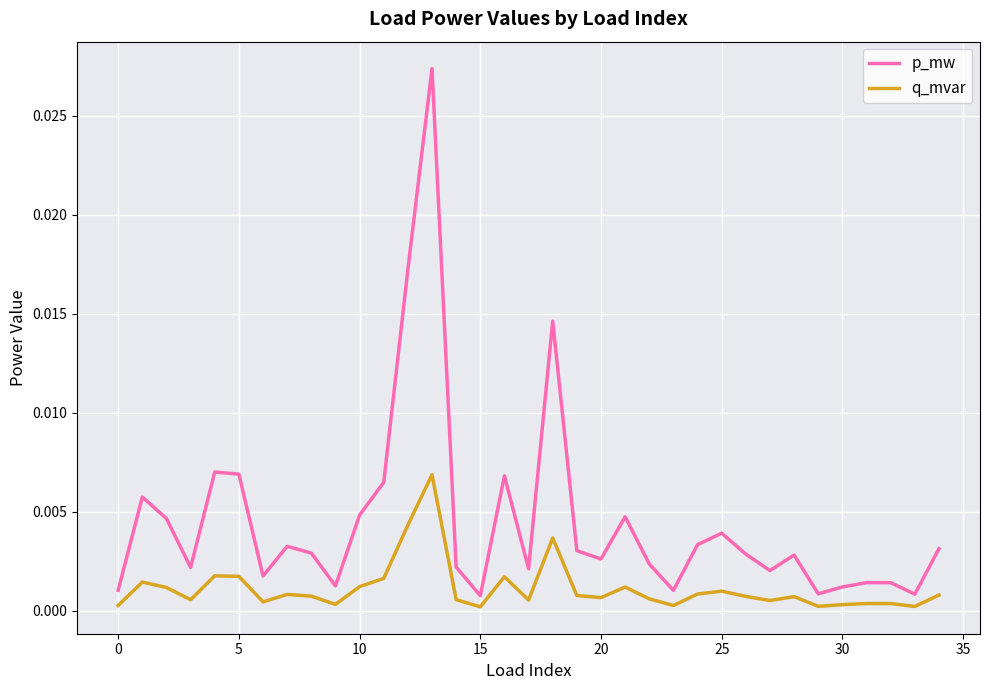

Which series has the largest total across all categories?

p_mw